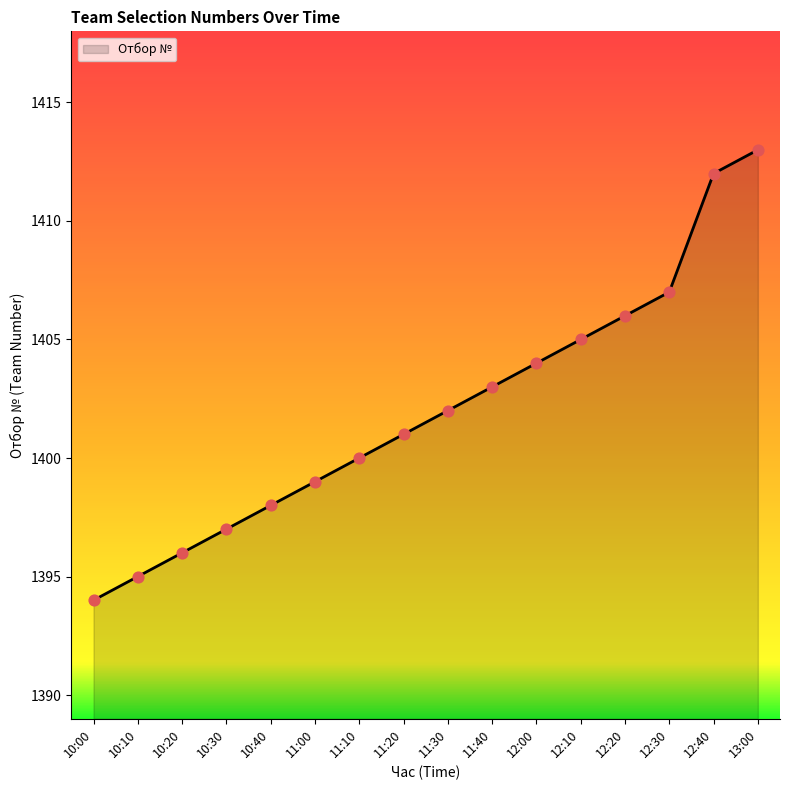

Approximately how many times larger is the value at 12:20 compared to 12:00?

1.0